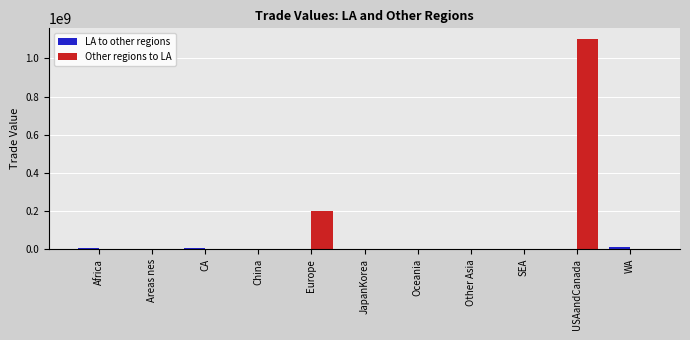

What is the spread (max minus min) of values at Oceania?

18882